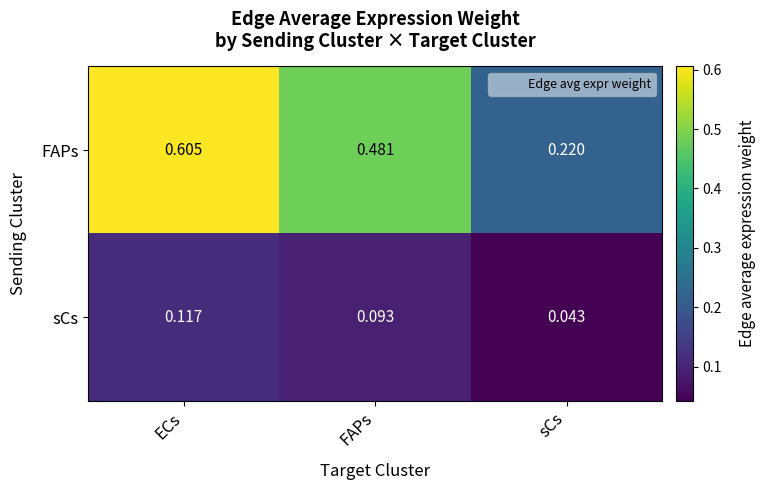

Between ECs and sCs, which series saw the biggest shift?

FAPs